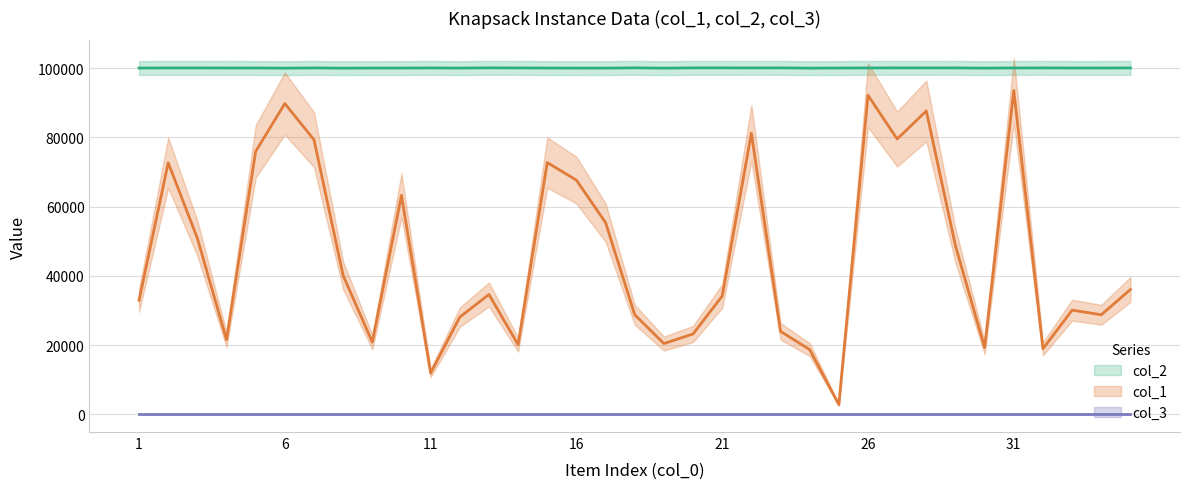

What is the maximum value for col_1?

93538